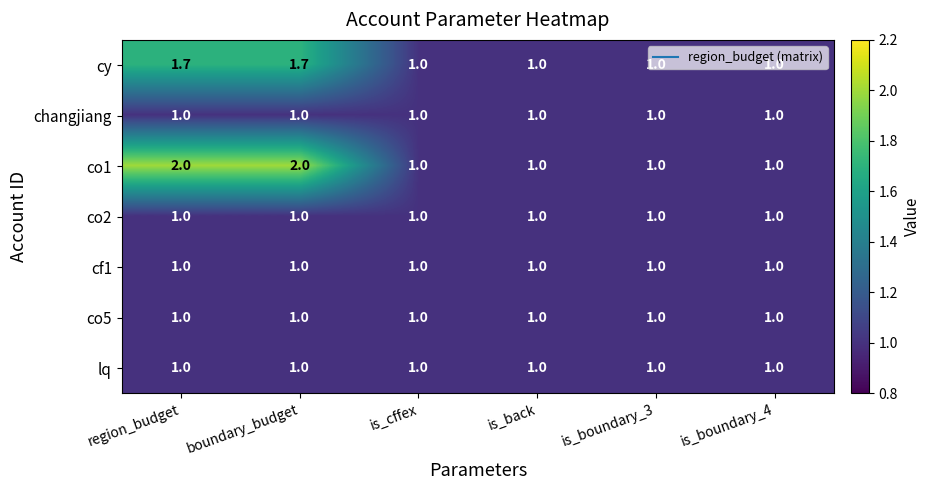

What is the minimum value shown in the chart?

1.0